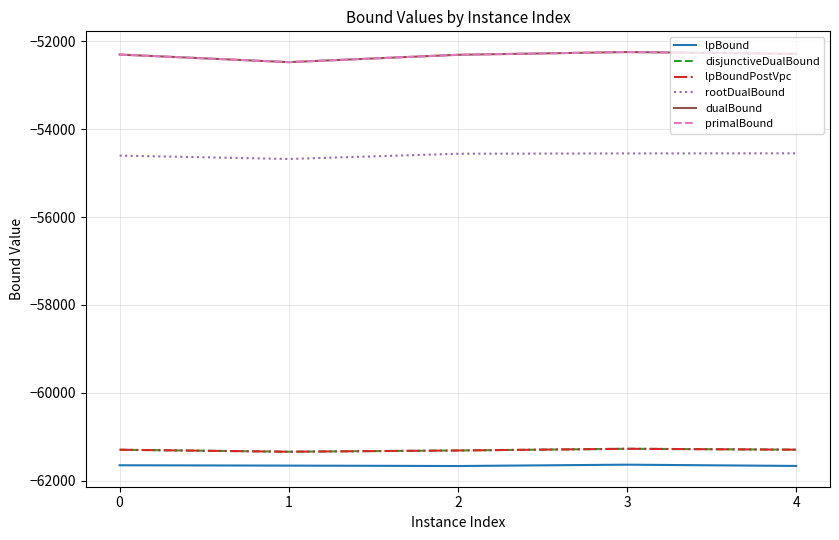

True or false: disjunctiveDualBound and lpBound intersect in this chart.

False